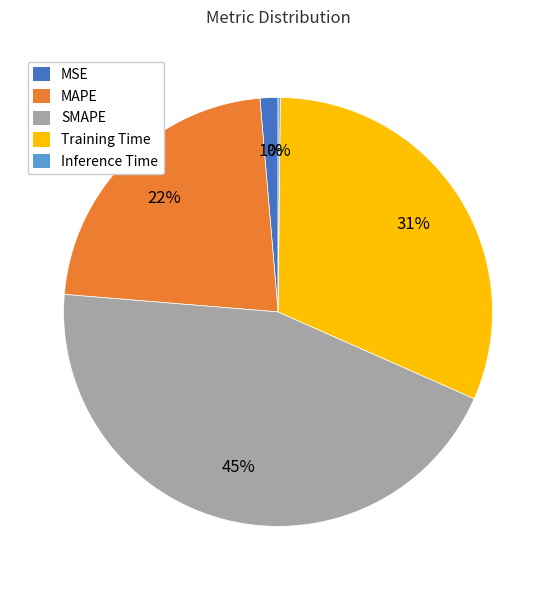

Which category has the biggest portion of the pie?

SMAPE